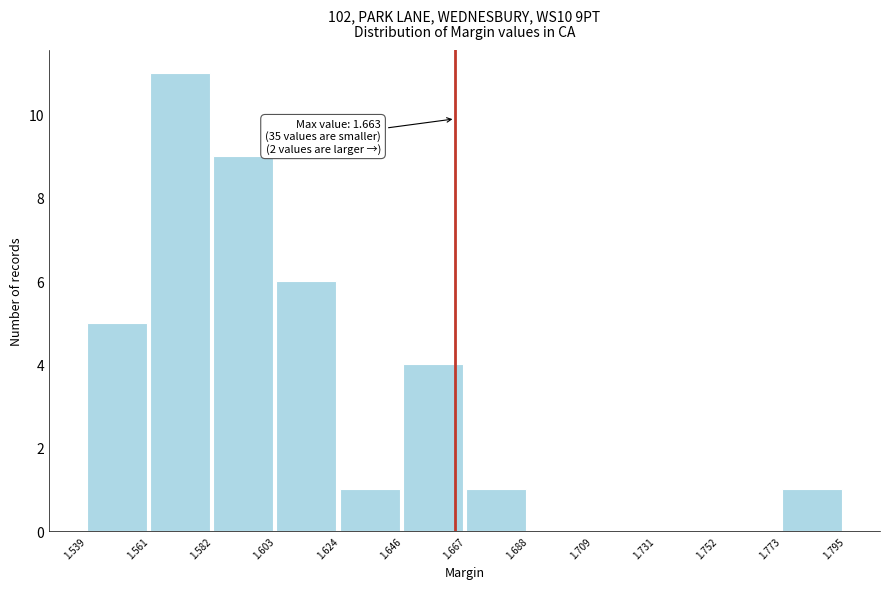

Which range on the x-axis has the tallest bar?

1.561 to 1.582